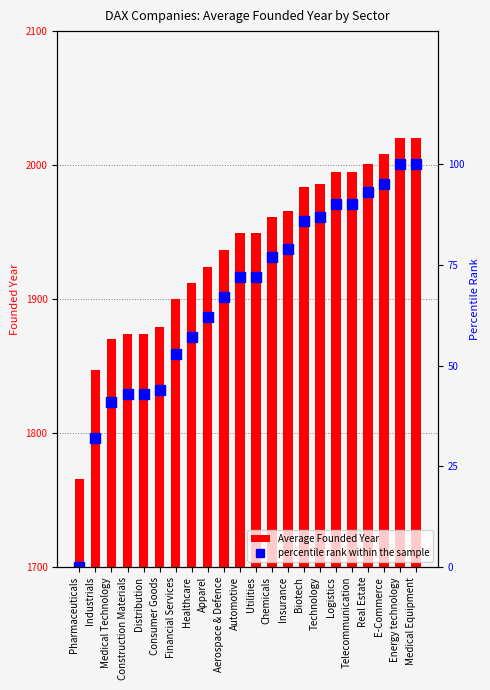

What is the difference between the maximum and second lowest values in the percentile rank within the sample series?

68